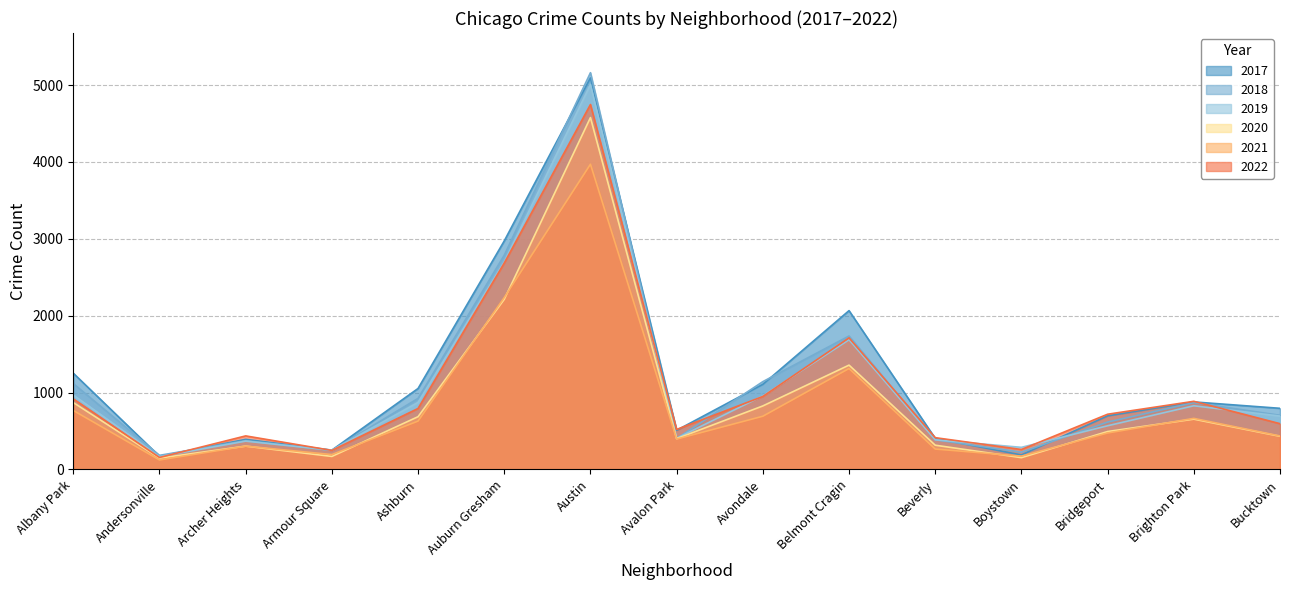

What is the difference between the second highest and second lowest values in the 2018 series?

2563